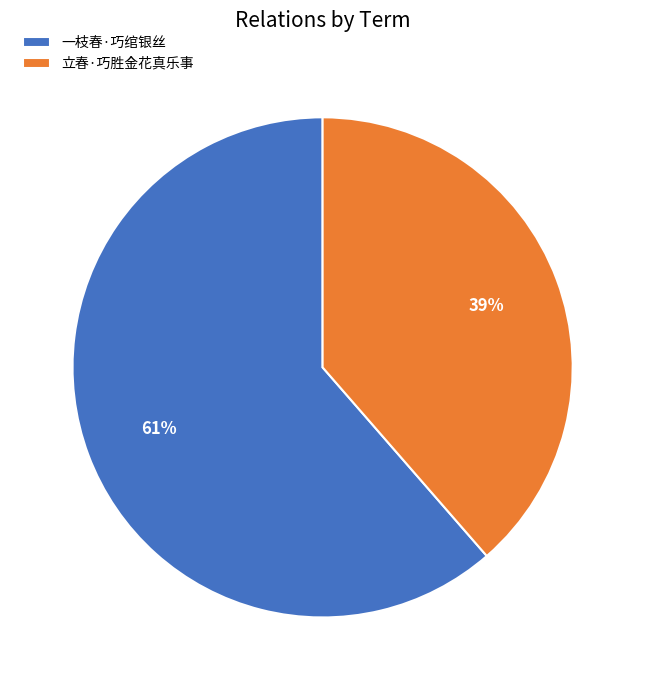

Does any single category account for the majority?

Yes